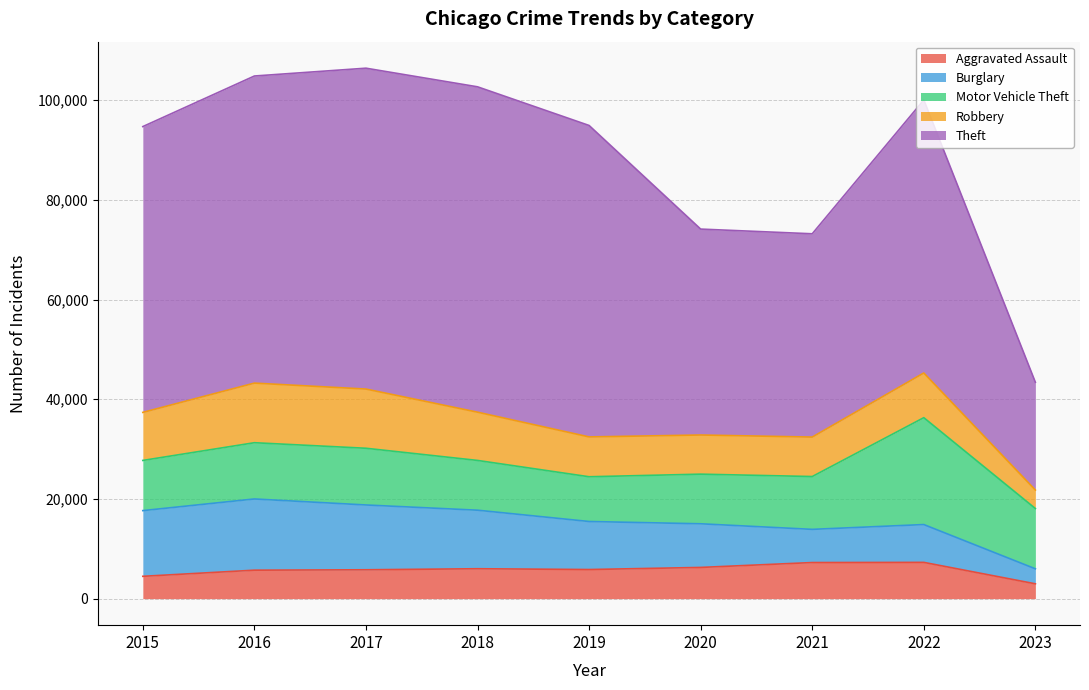

True or false: Theft has a value of 65286 at 2018.

True